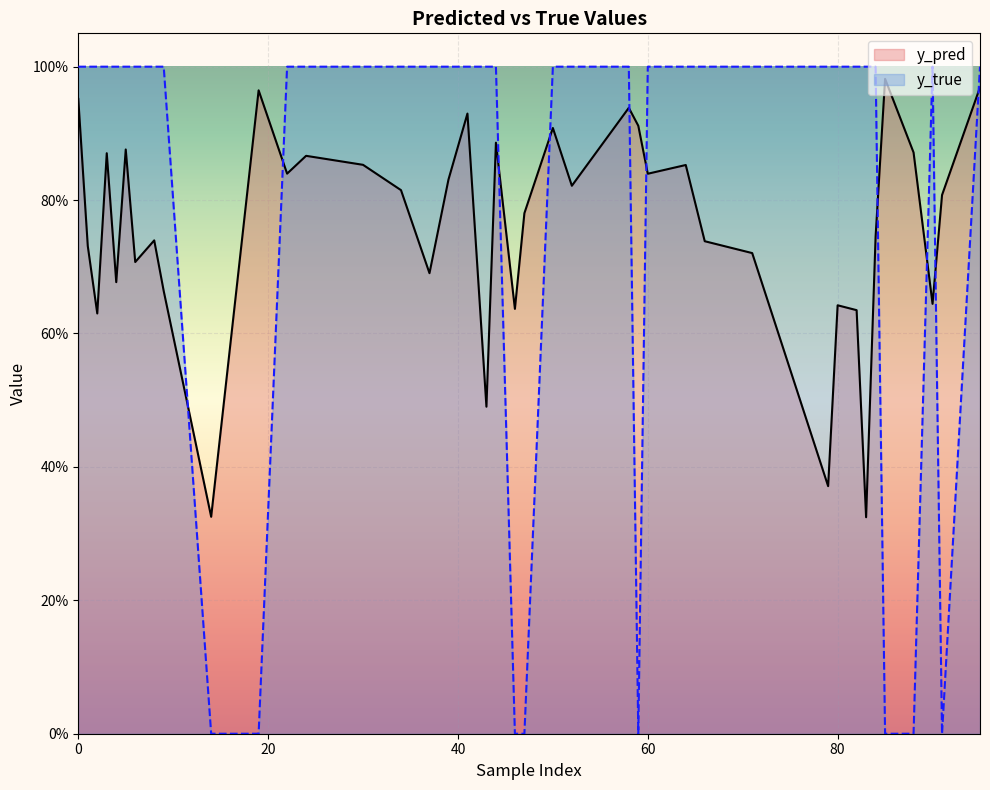

What is the label of the 37th point from the right?

24